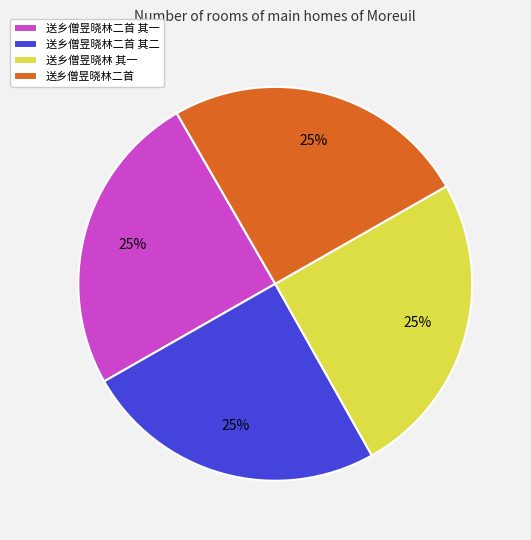

Does 送乡僧昱晓林二首 account for over 50% of the chart?

No